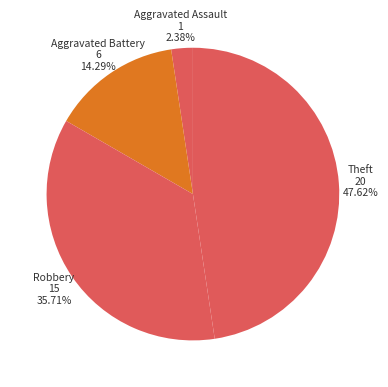

Is there a majority slice in this chart?

No